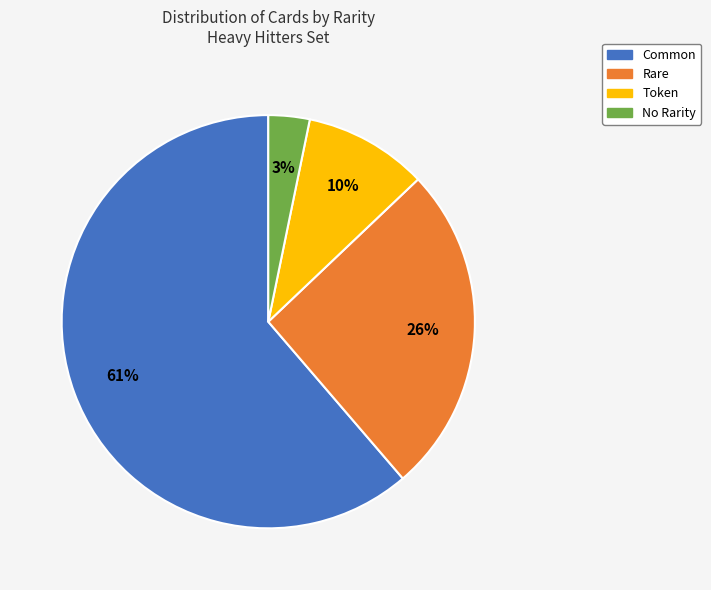

To the nearest percent, what is the average slice percentage?

25%